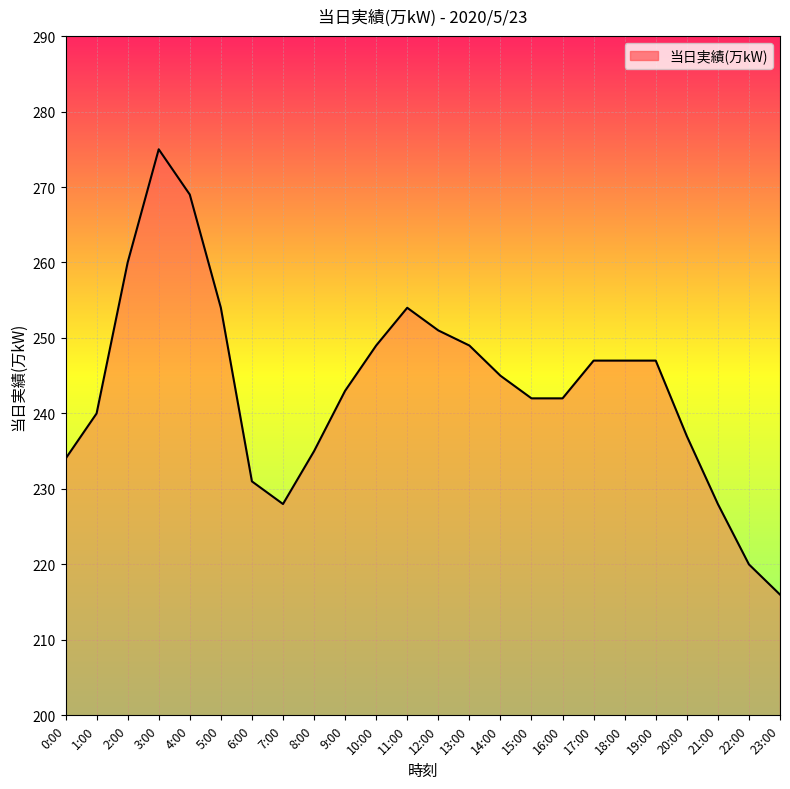

At which category does the chart reach its peak across all series?

3:00